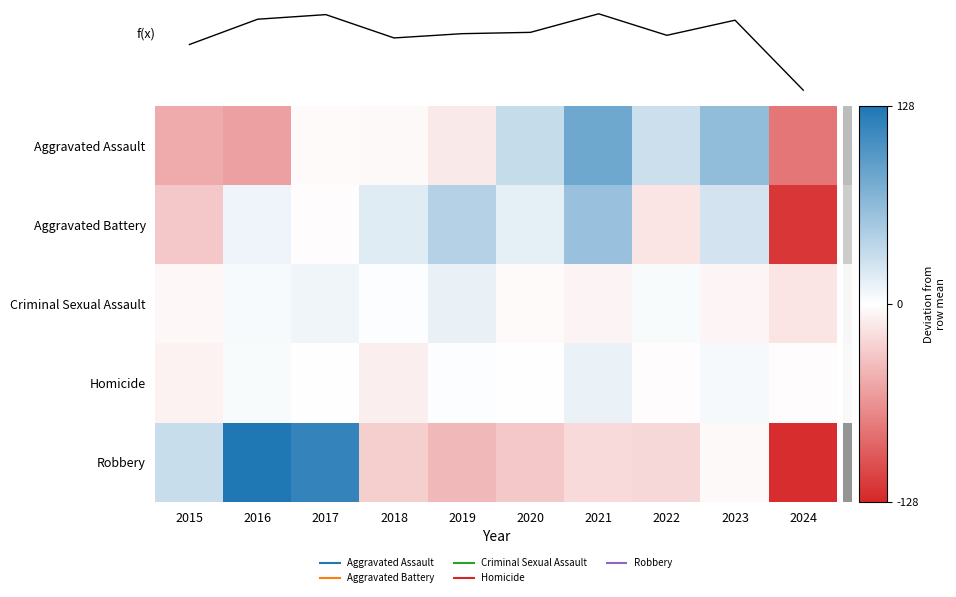

Between 2015 and 2017, which is larger?

2017